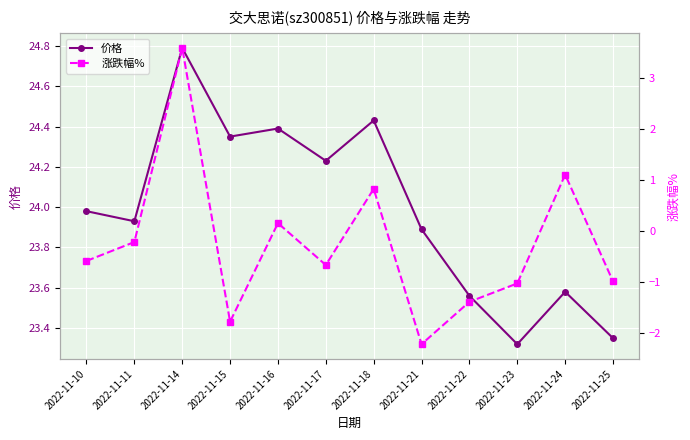

What is the difference between the 涨跌幅% values at 2022-11-14 and 2022-11-10?

4.2